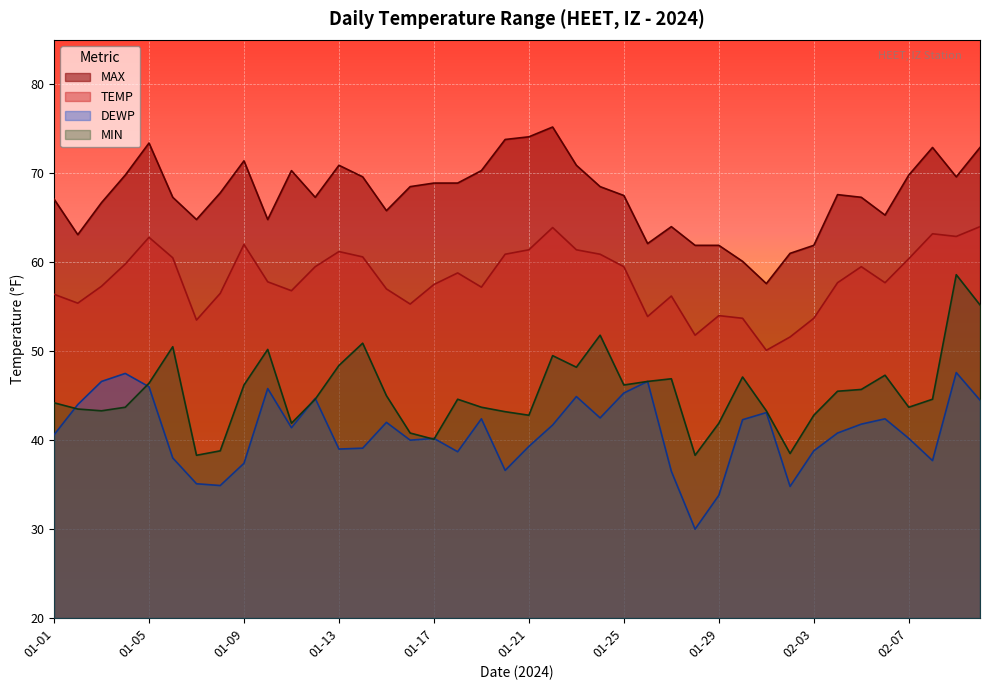

The TEMP series shows 16.9 at 01-27. True or false?

False